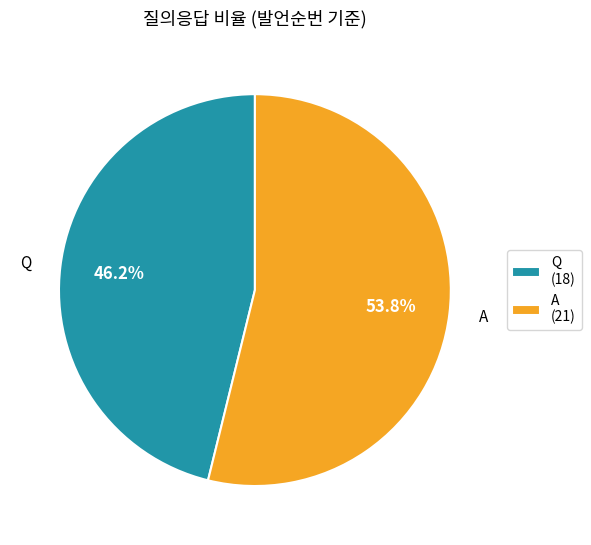

What portion of the pie excludes A?

46.2%